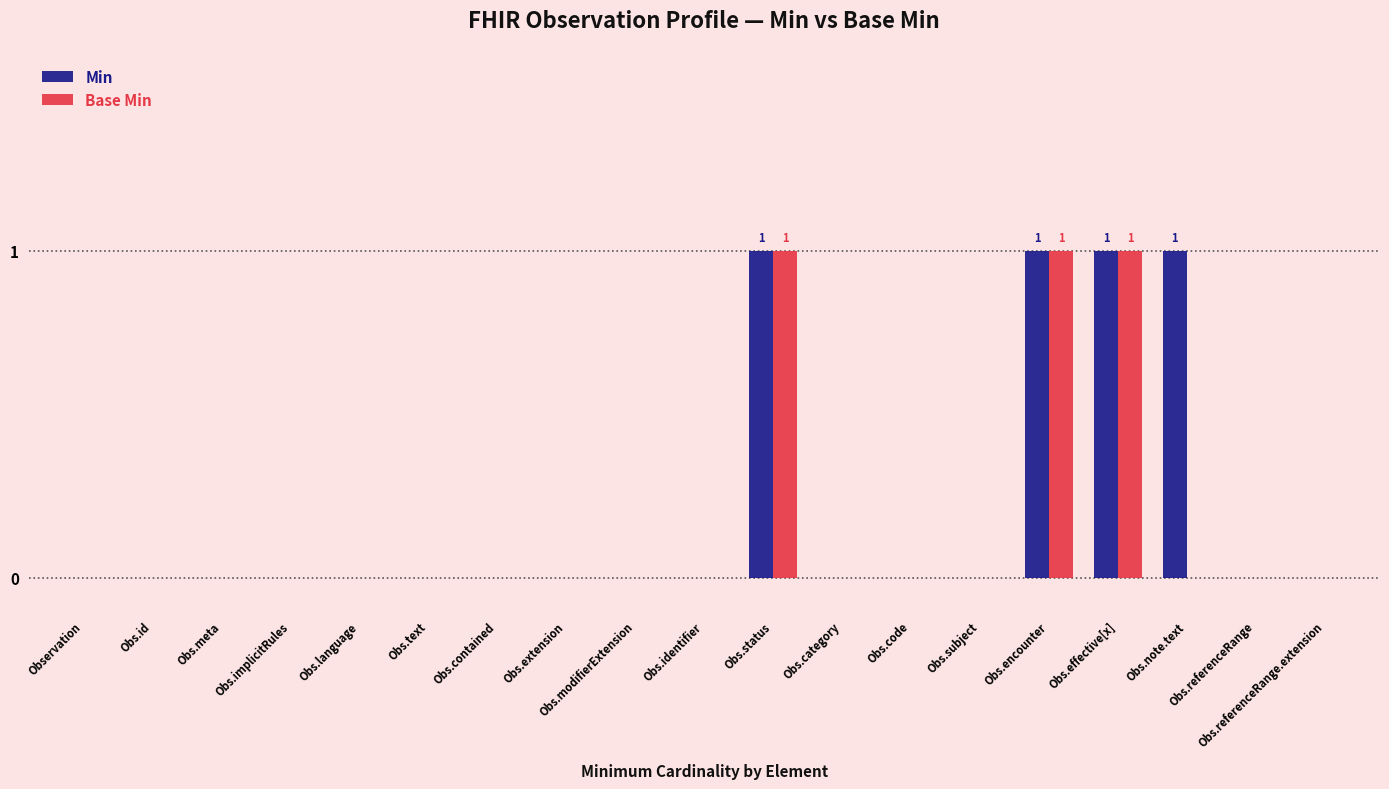

Does the chart contain stacked bars?

No